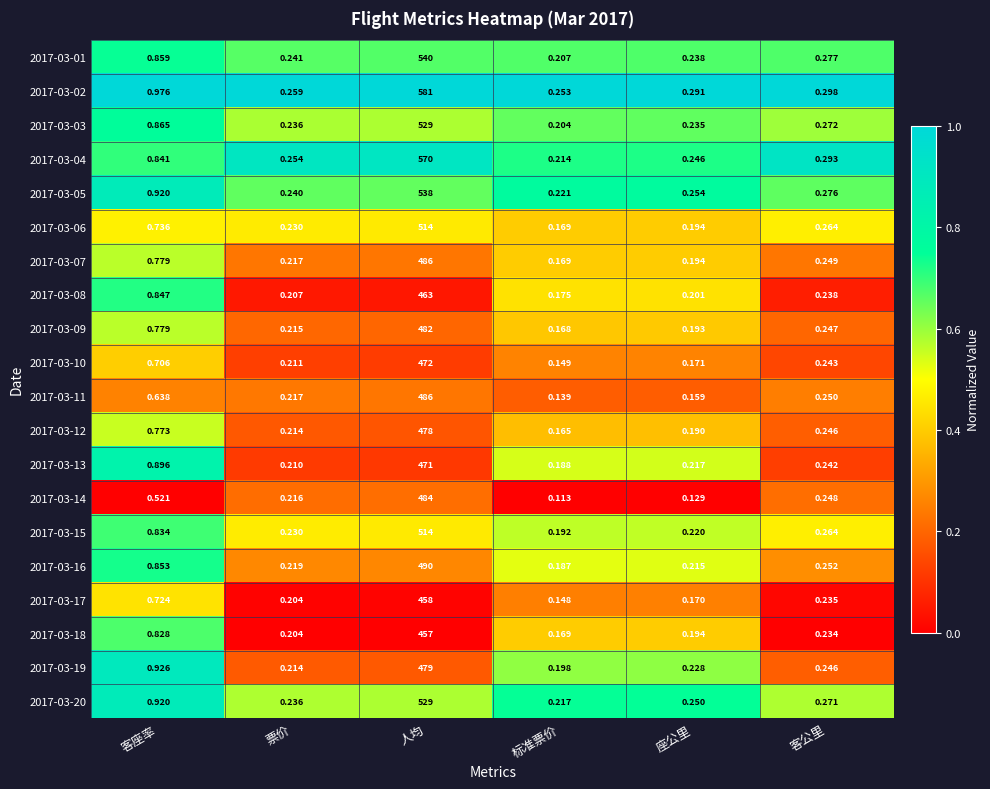

At which label is 2017-03-05 closest to 269?

客座率